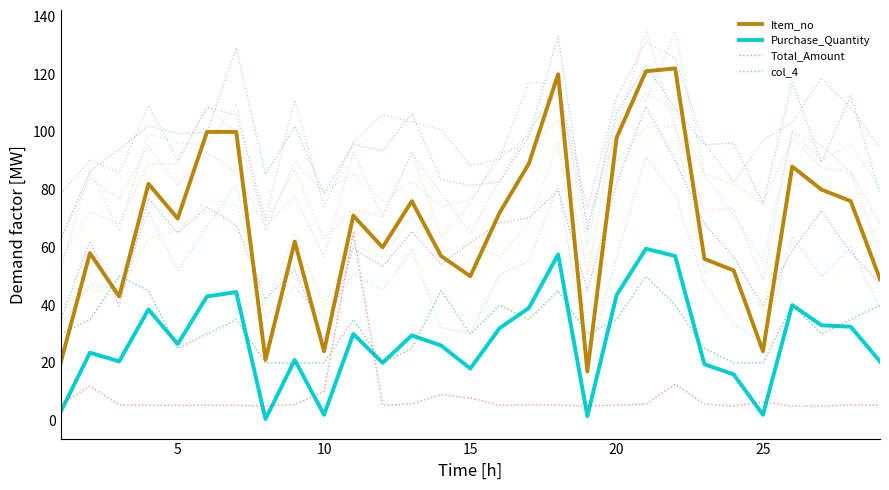

What is the lowest value of the Total_Amount series?

5.0